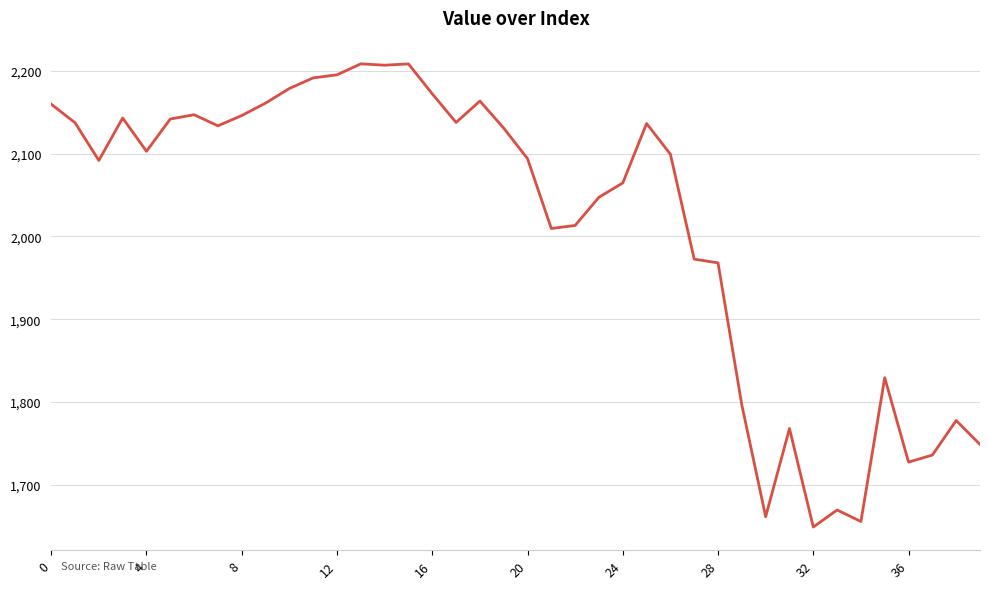

What is the difference between the maximum and minimum values?

559.3